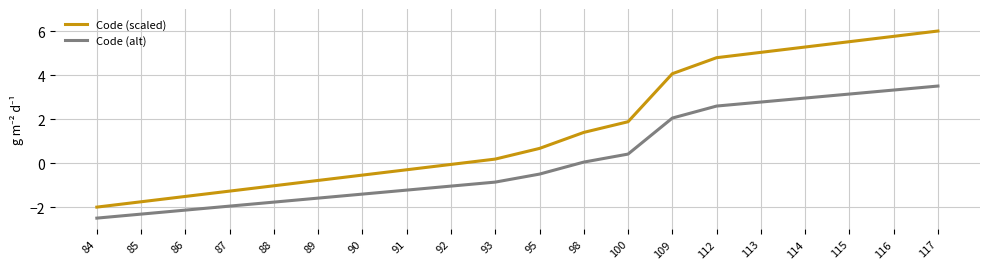

What is the spread (max minus min) of values at 109?

2.0